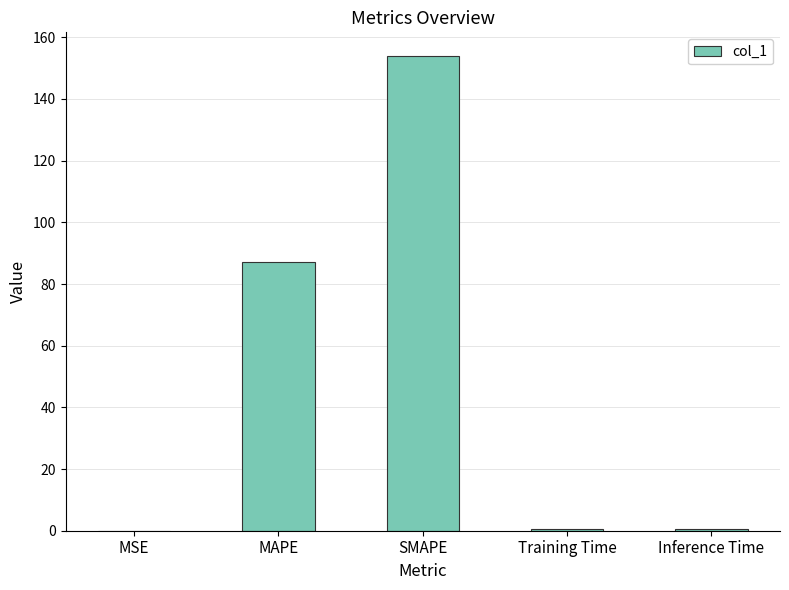

At which category does the chart reach its peak across all series?

SMAPE